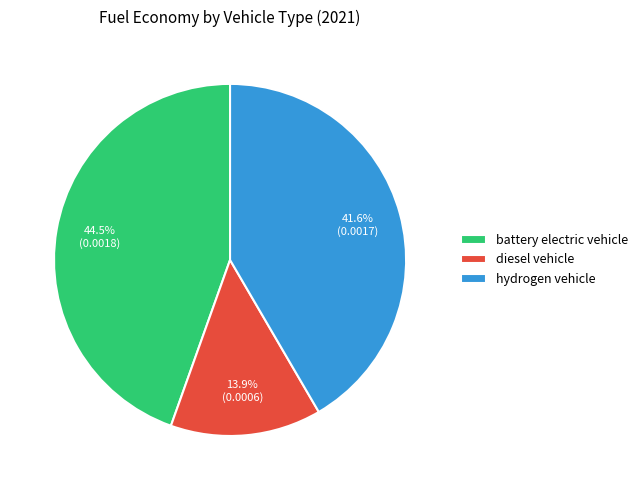

Which category has the smallest portion of the pie?

diesel vehicle